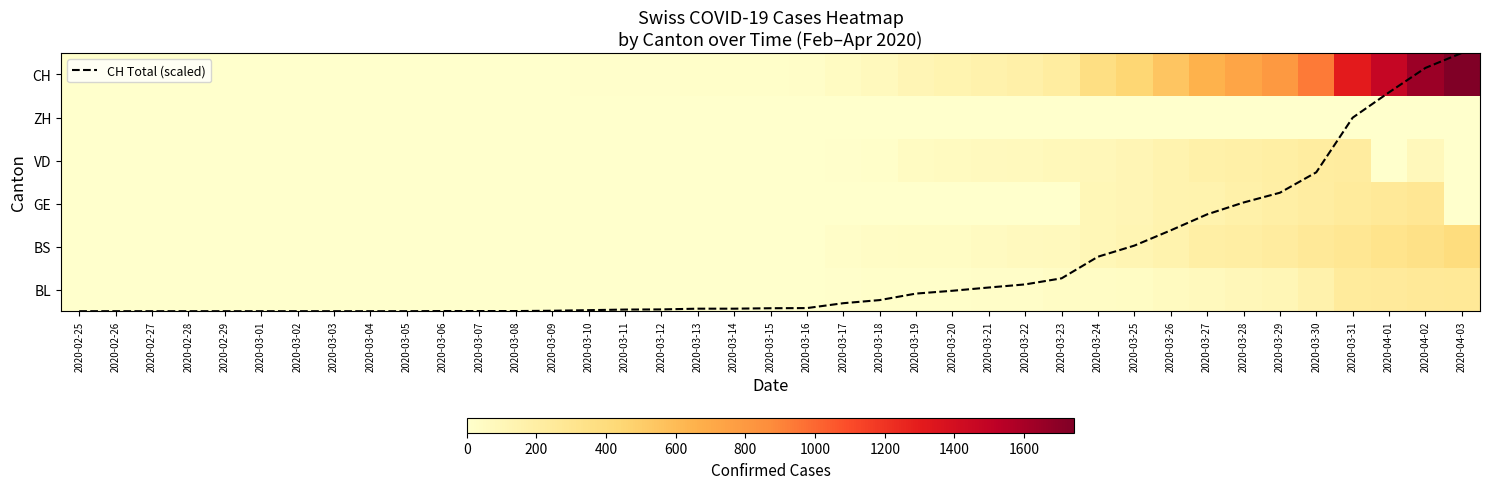

At which label is CH Total (scaled) closest to 2?

2020-03-26